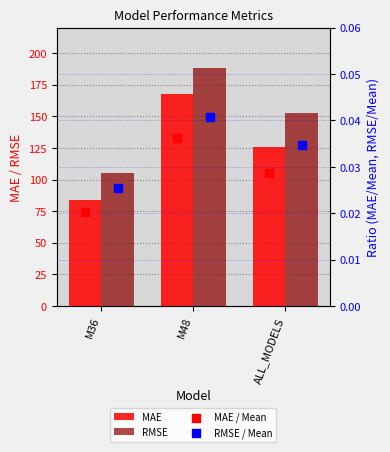

At which category is the sum across all series the highest?

M48